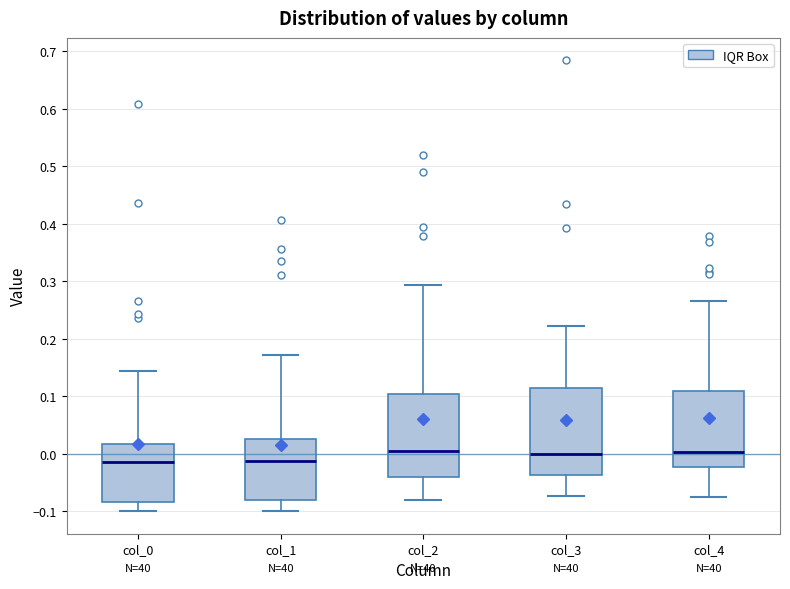

Reading left to right, transcribe this box plot: for each box, give where its median line is, the range the box spans, and where its two whiskers end, as read against the y-axis. The values are not printed on the chart, so give them approximately, as read against the axis.

col_0: median -0.02, box -0.08 to 0.02, whiskers -0.10 to 0.14
col_1: median -0.01, box -0.08 to 0.03, whiskers -0.10 to 0.17
col_2: median 0.01, box -0.04 to 0.10, whiskers -0.08 to 0.29
col_3: median 0.00, box -0.04 to 0.11, whiskers -0.07 to 0.22
col_4: median 0.00, box -0.02 to 0.11, whiskers -0.07 to 0.27